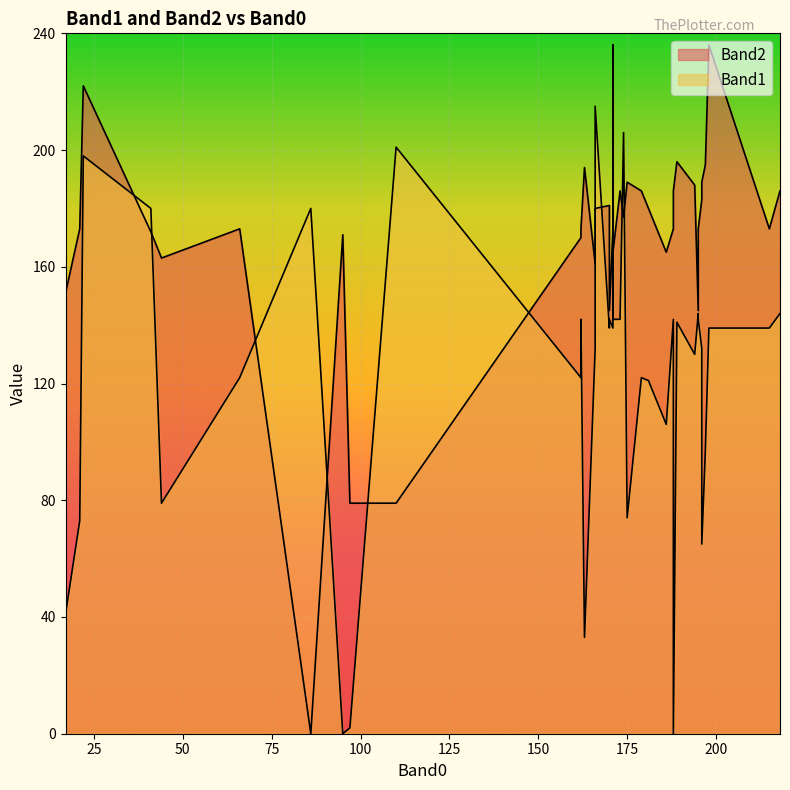

True or false: Band1 has a value of 142 at 173.

True